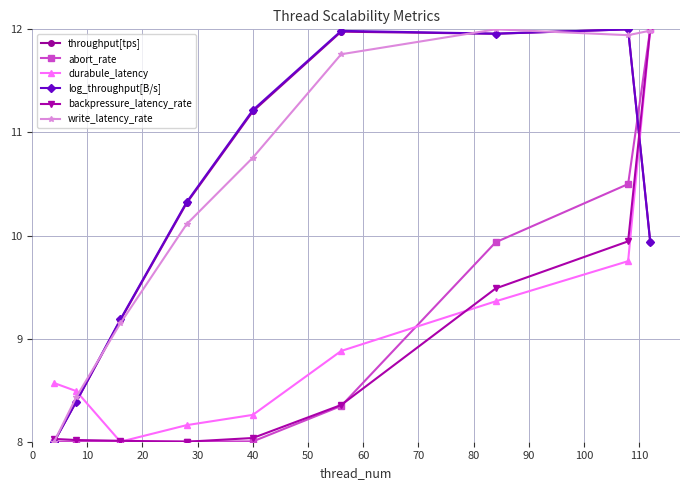

What is the value of the abort_rate point at the 3rd from the left?

8.0